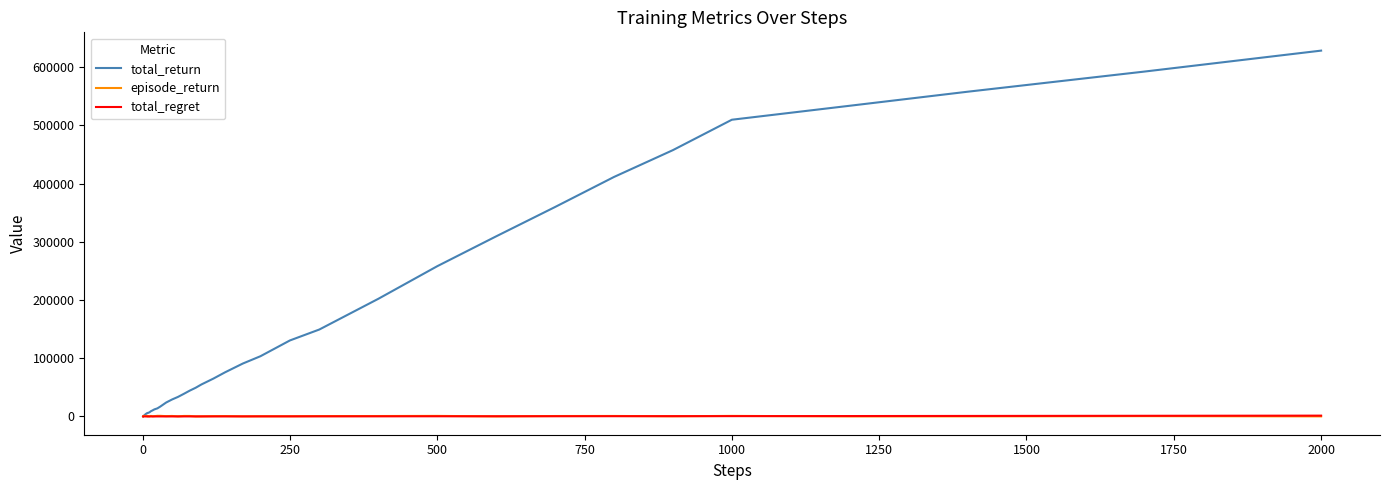

Which series has the largest total across all categories?

total_return